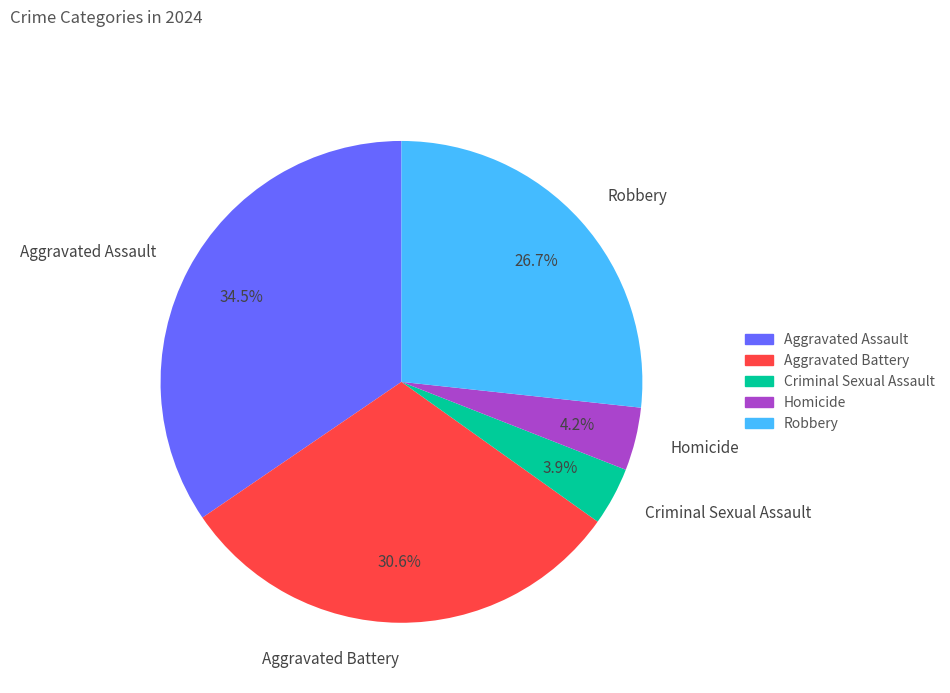

Combined, what portion of the pie is Aggravated Assault and Criminal Sexual Assault?

38.4%